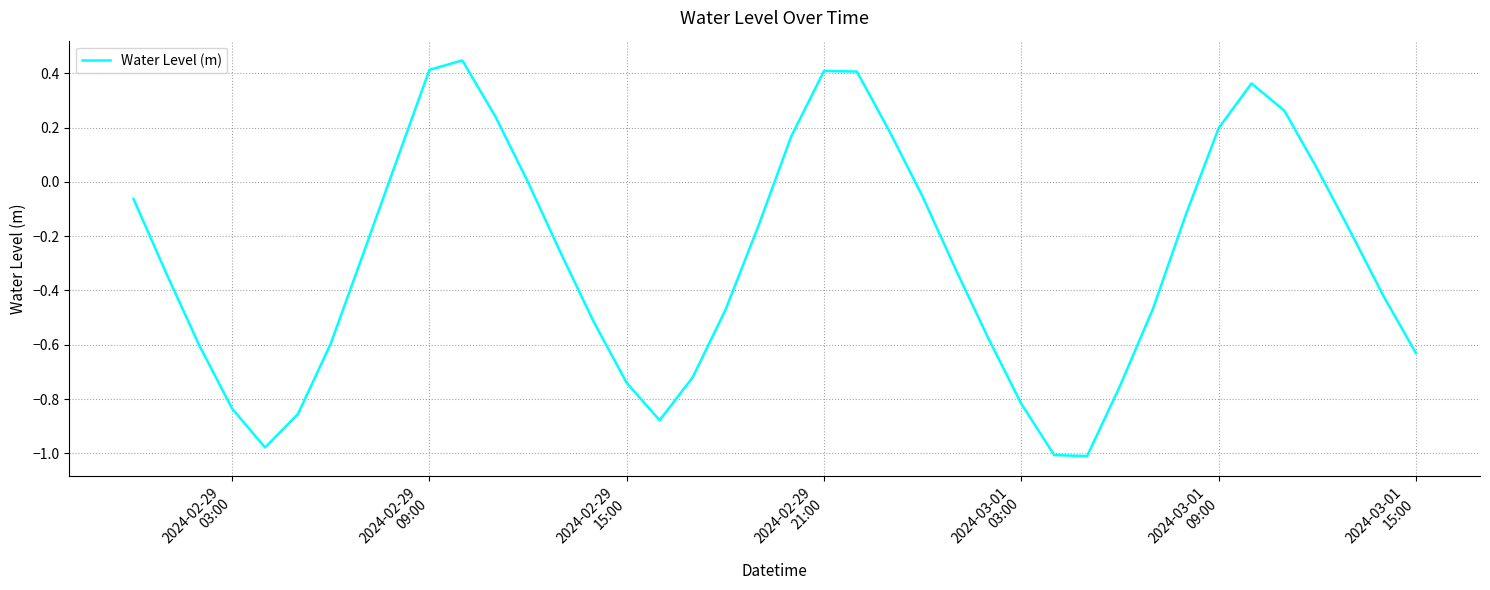

What is the average value?

-0.3